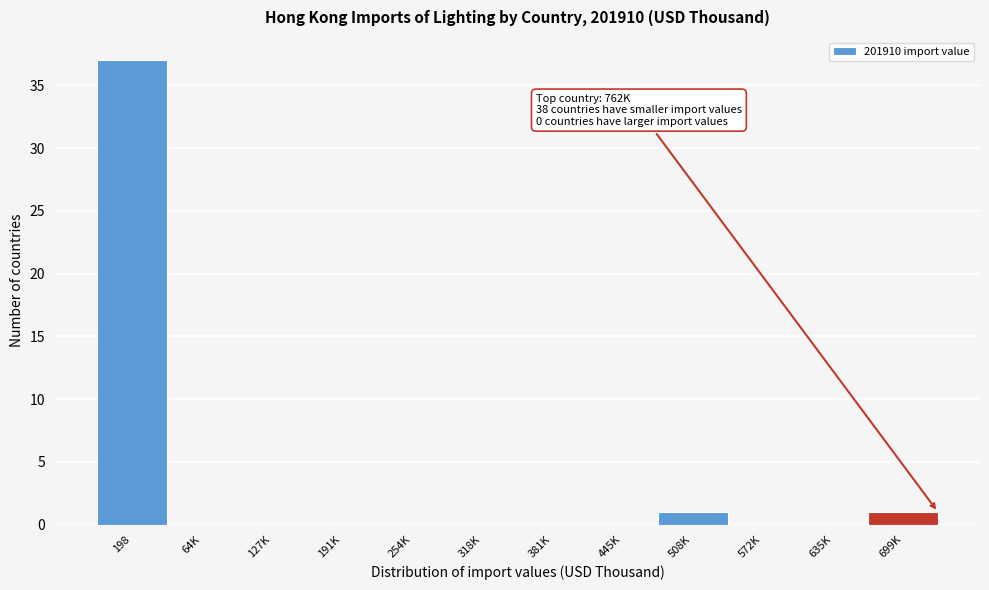

Reading right to left, transcribe all the data shown in this chart.

699K=1	635K=0	572K=0	508K=1	445K=0	381K=0	318K=0	254K=0	191K=0	127K=0	64K=0	198=37